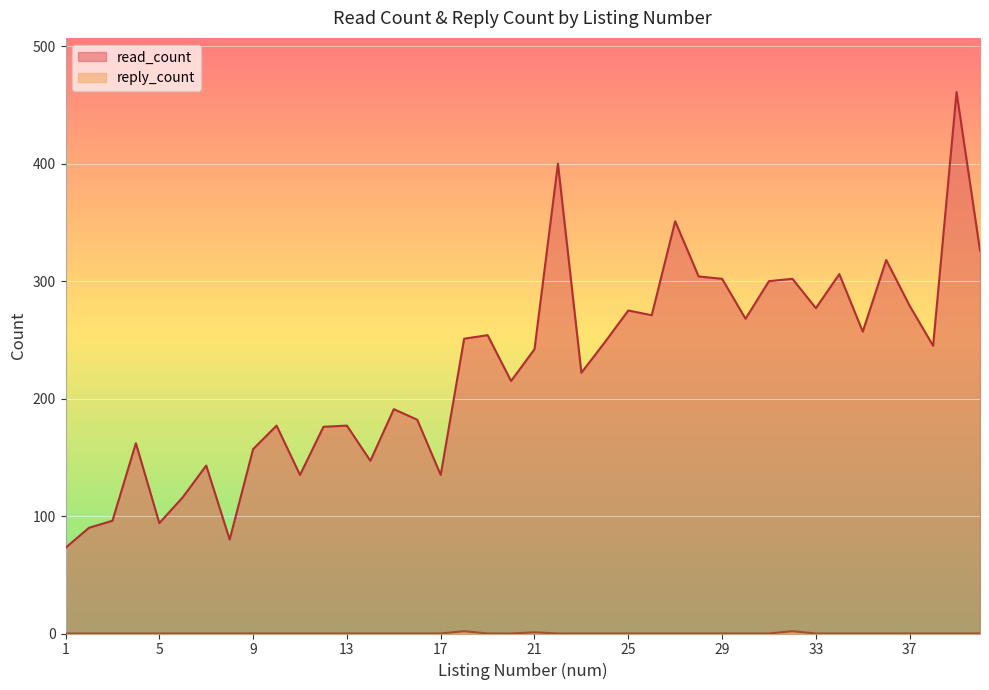

Which series changed the most between 23 and 28?

read_count